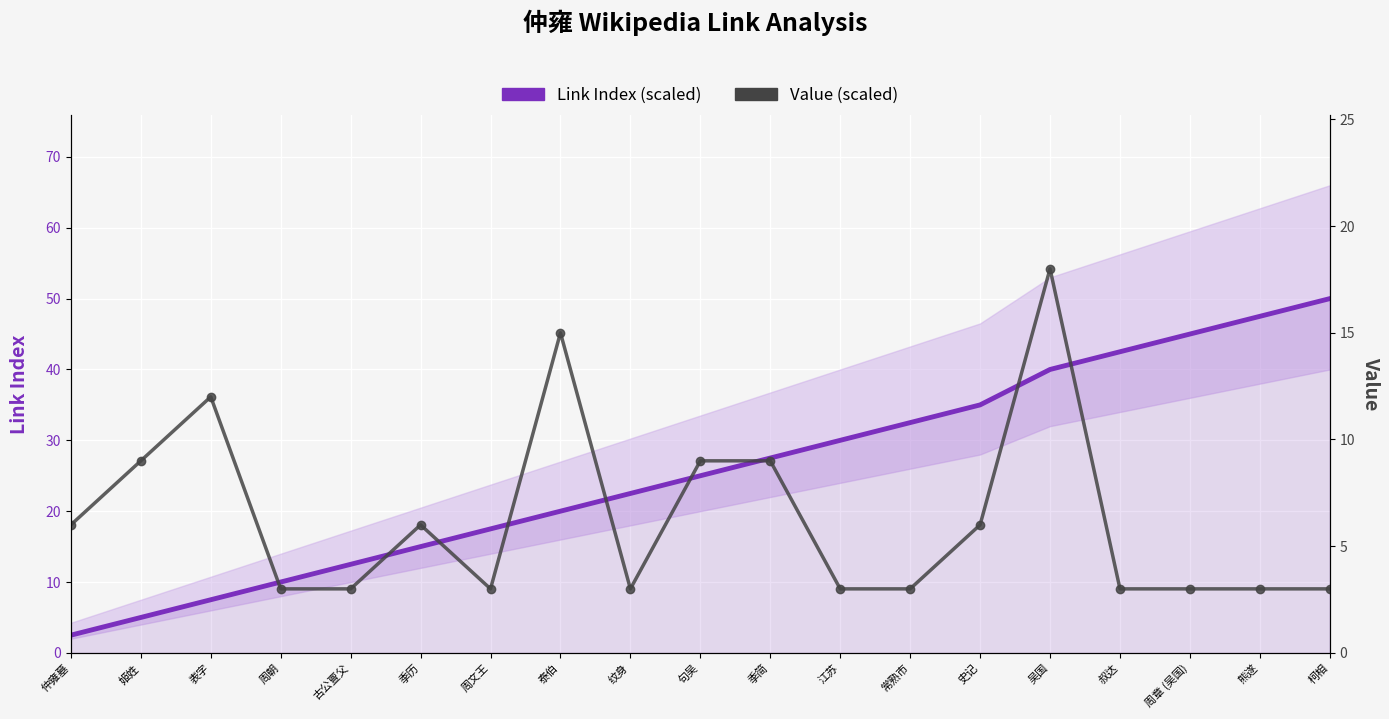

What is the label of the 19th point from the left?

柯相